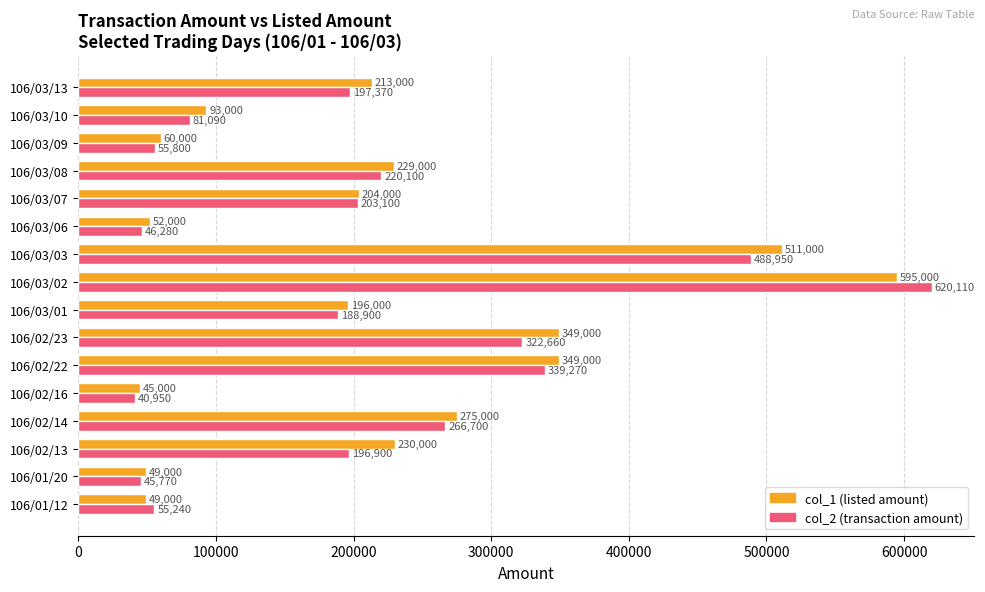

What is the difference between the maximum and minimum values in the col_2 (transaction amount) series?

579160